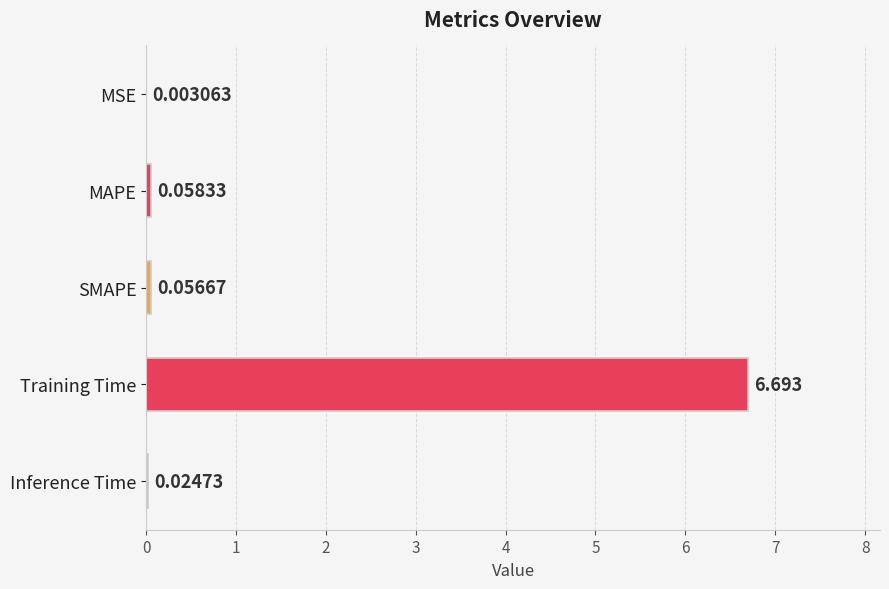

Which has a higher value, MAPE or Training Time?

Training Time